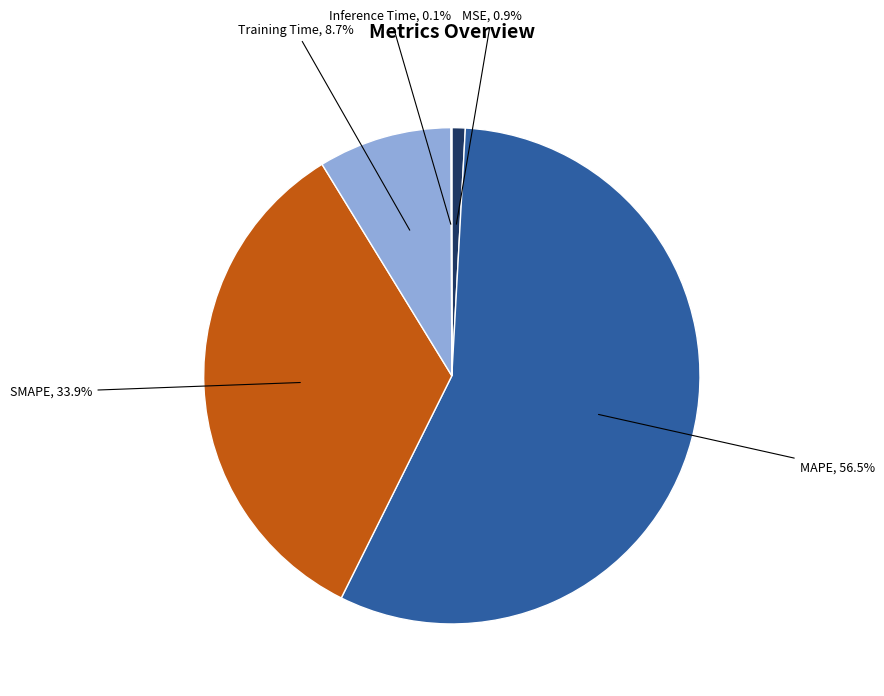

Is there any slice that represents more than half of the pie?

Yes